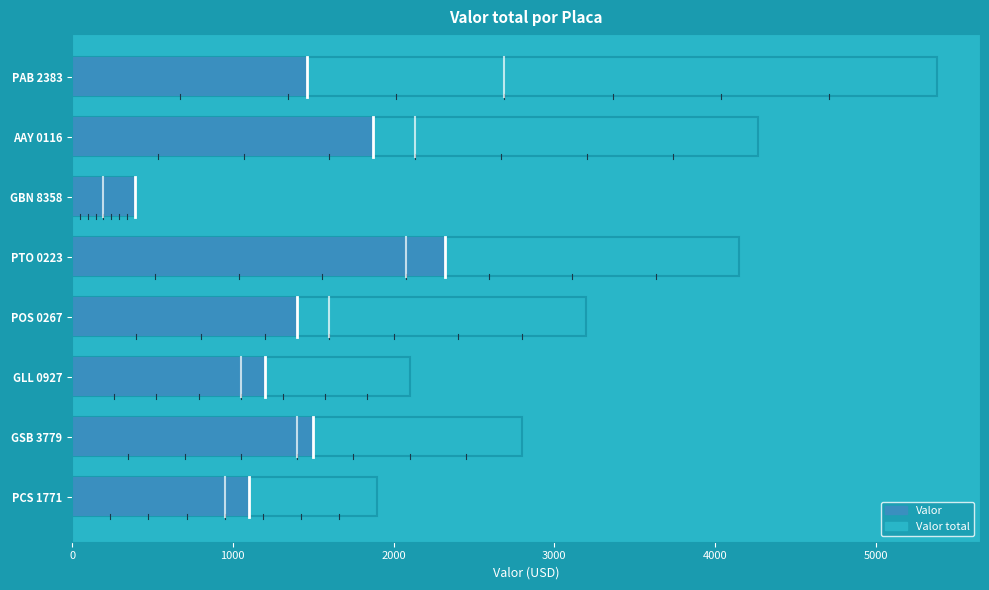

Which series has the widest spread of values?

Valor total